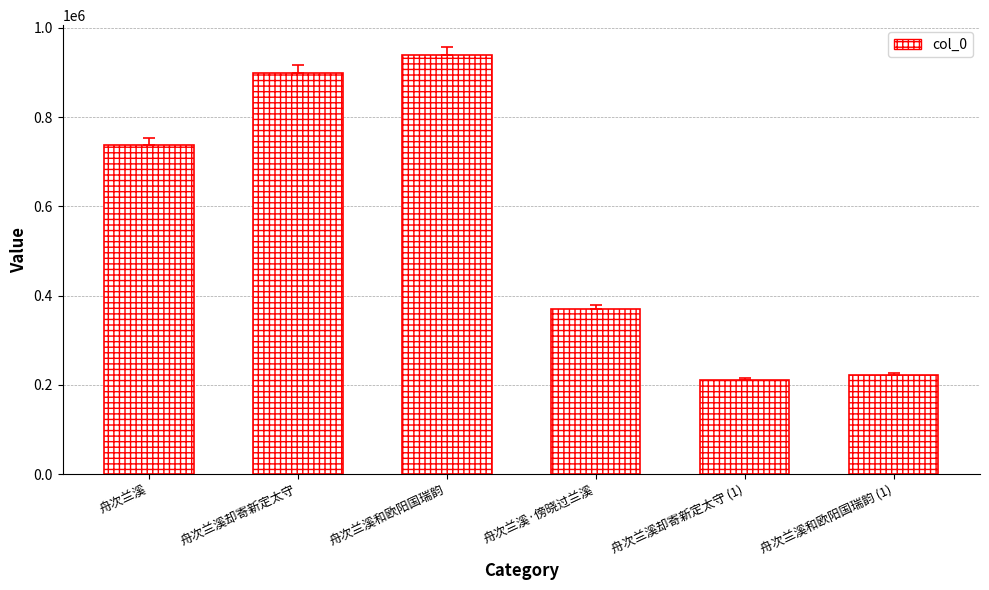

Approximately how many times larger is the value at 舟次兰溪和欧阳国瑞韵 compared to 舟次兰溪却寄新定太守 (1)?

4.4